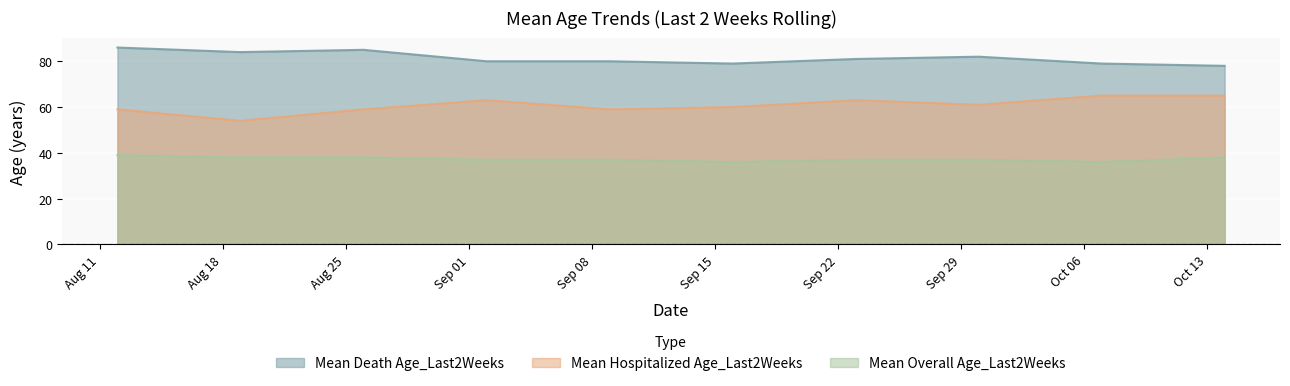

Reading right to left, list all the values displayed in this chart.

Mean Death Age_Last2Weeks: 2020-10-14=78	2020-10-07=79	2020-09-30=82	2020-09-23=81	2020-09-16=79	2020-09-09=80	2020-09-02=80	2020-08-26=85	2020-08-19=84	2020-08-12=86
Mean Hospitalized Age_Last2Weeks: 2020-10-14=65	2020-10-07=65	2020-09-30=61	2020-09-23=63	2020-09-16=60	2020-09-09=59	2020-09-02=63	2020-08-26=59	2020-08-19=54	2020-08-12=59
Mean Overall Age_Last2Weeks: 2020-10-14=38	2020-10-07=36	2020-09-30=37	2020-09-23=37	2020-09-16=36	2020-09-09=37	2020-09-02=37	2020-08-26=38	2020-08-19=38	2020-08-12=39